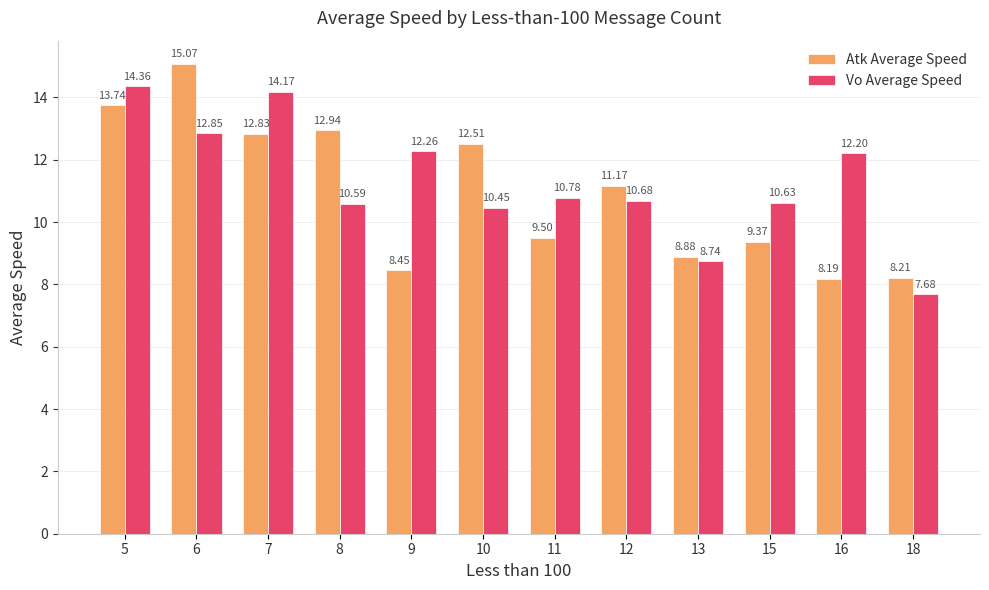

At which label does Vo Average Speed first exceed 10?

5